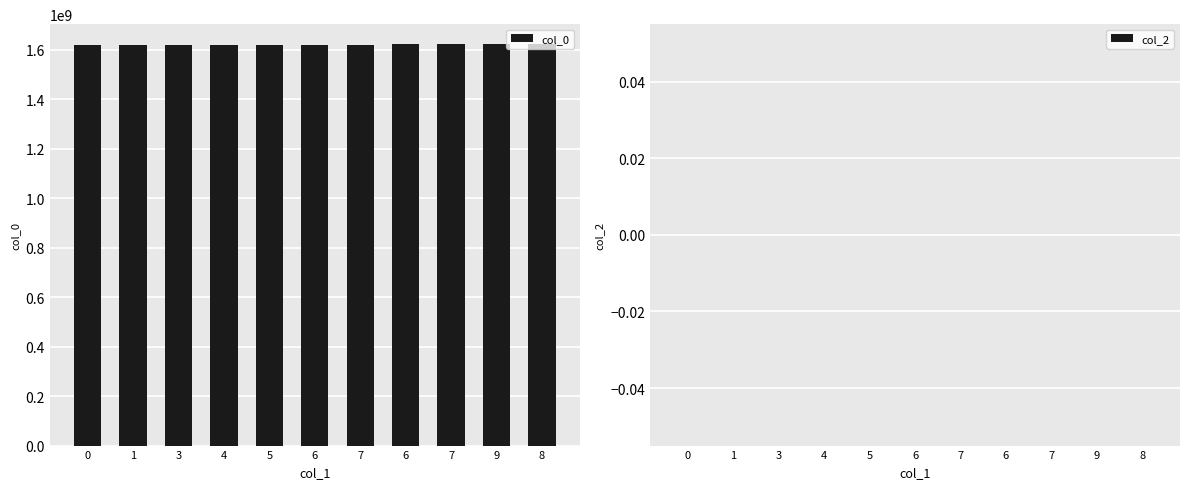

How many categories are shown in the chart?

11